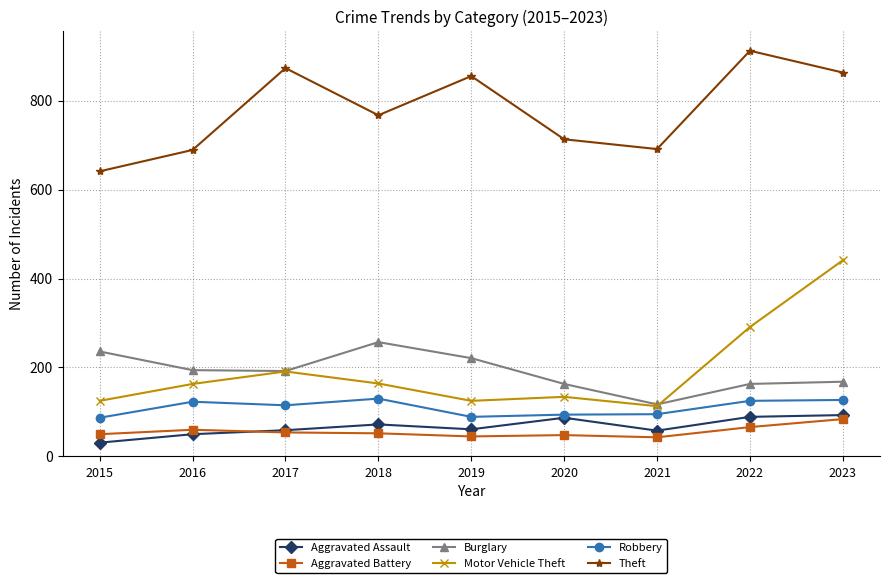

What is the maximum value shown in the chart?

912